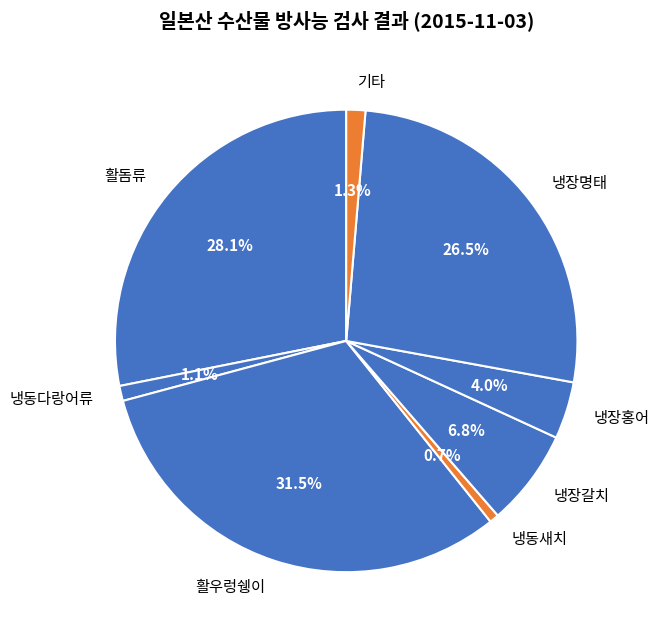

Does 활우렁쉥이 account for over 50% of the chart?

No